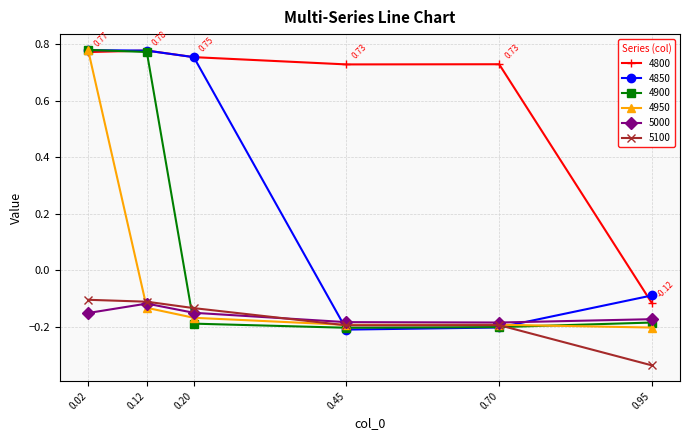

How many lines are shown in the chart?

6